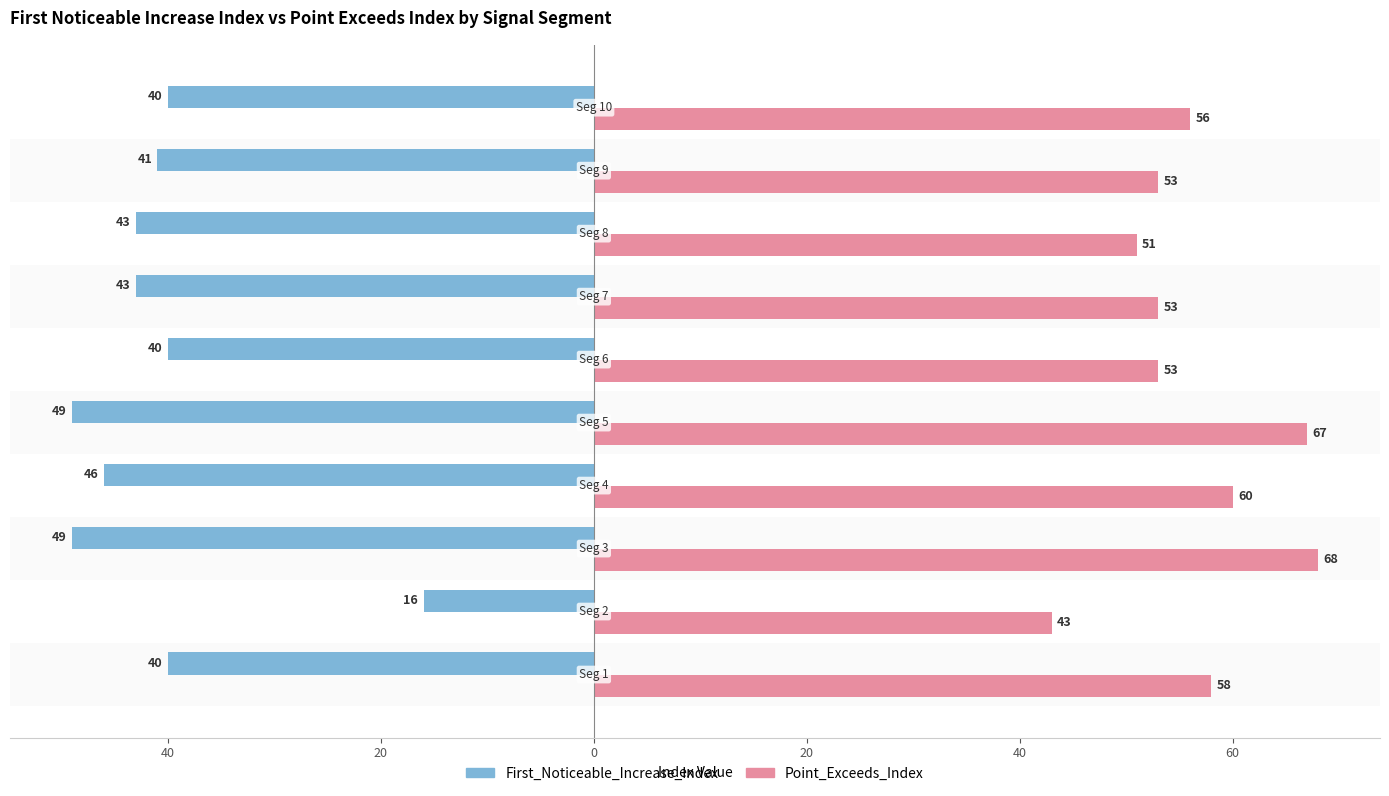

What is the sum of all Point_Exceeds_Index values?

562